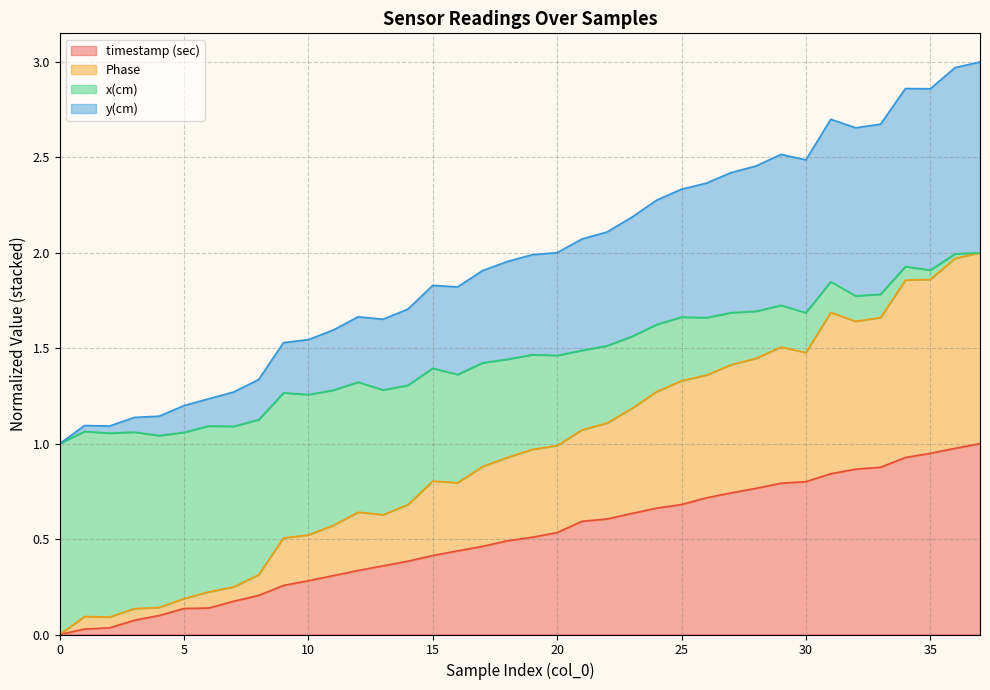

True or false: x(cm) has a value of 1.1 at 25.

False